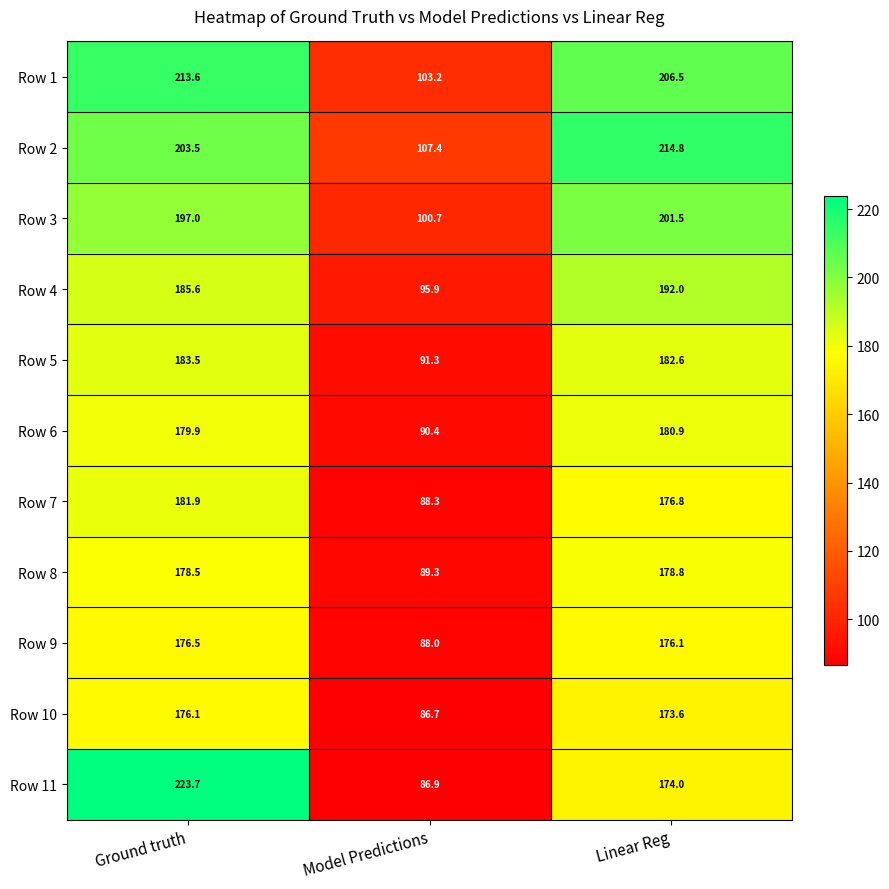

Which series changed the most between Model Predictions and Linear Reg?

Row 2